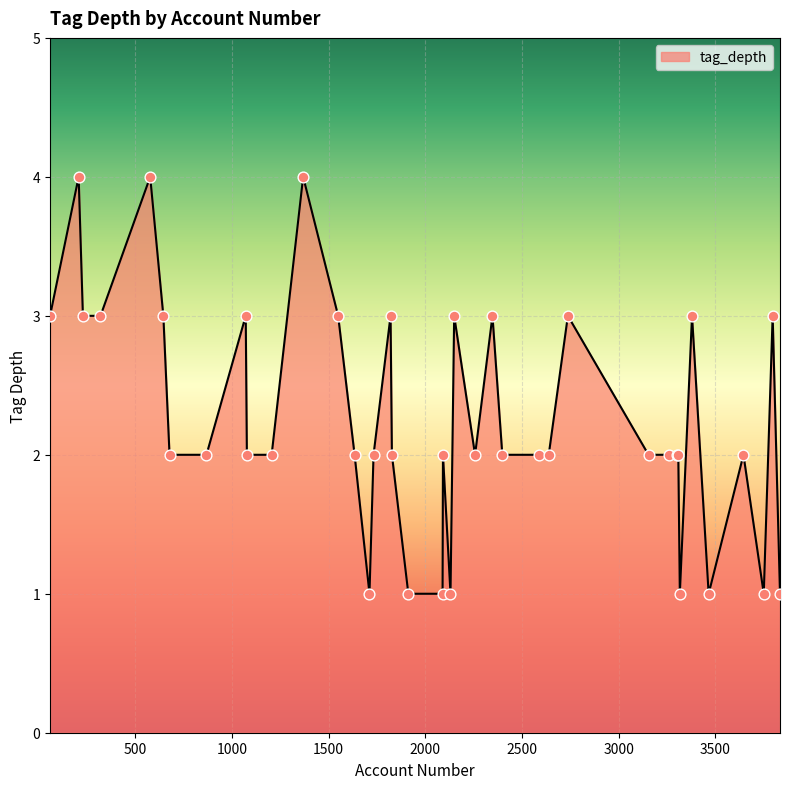

What is the difference between the maximum and minimum values?

3